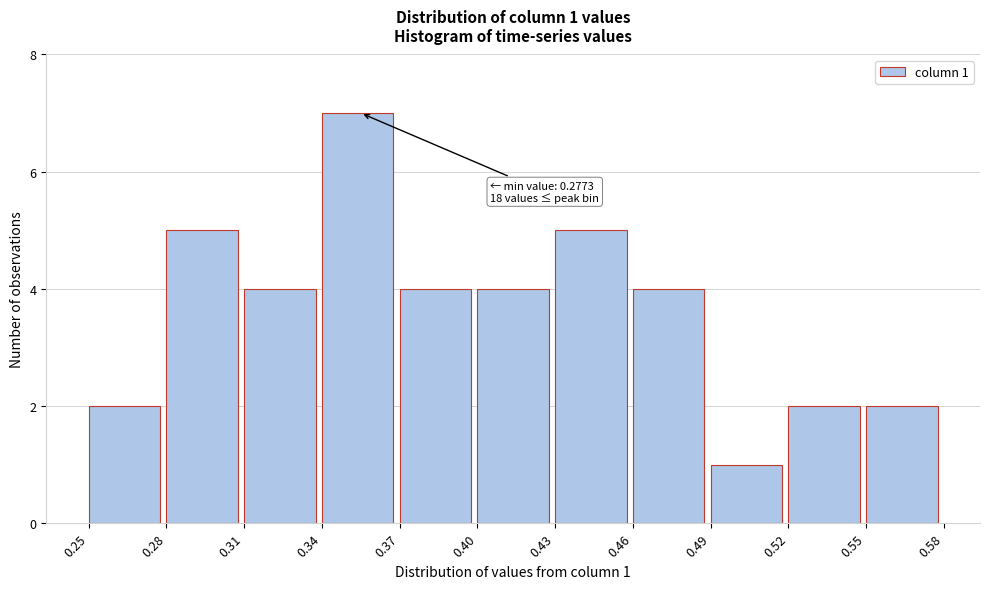

Over which range of the x-axis is the bar tallest?

0.34 to 0.37